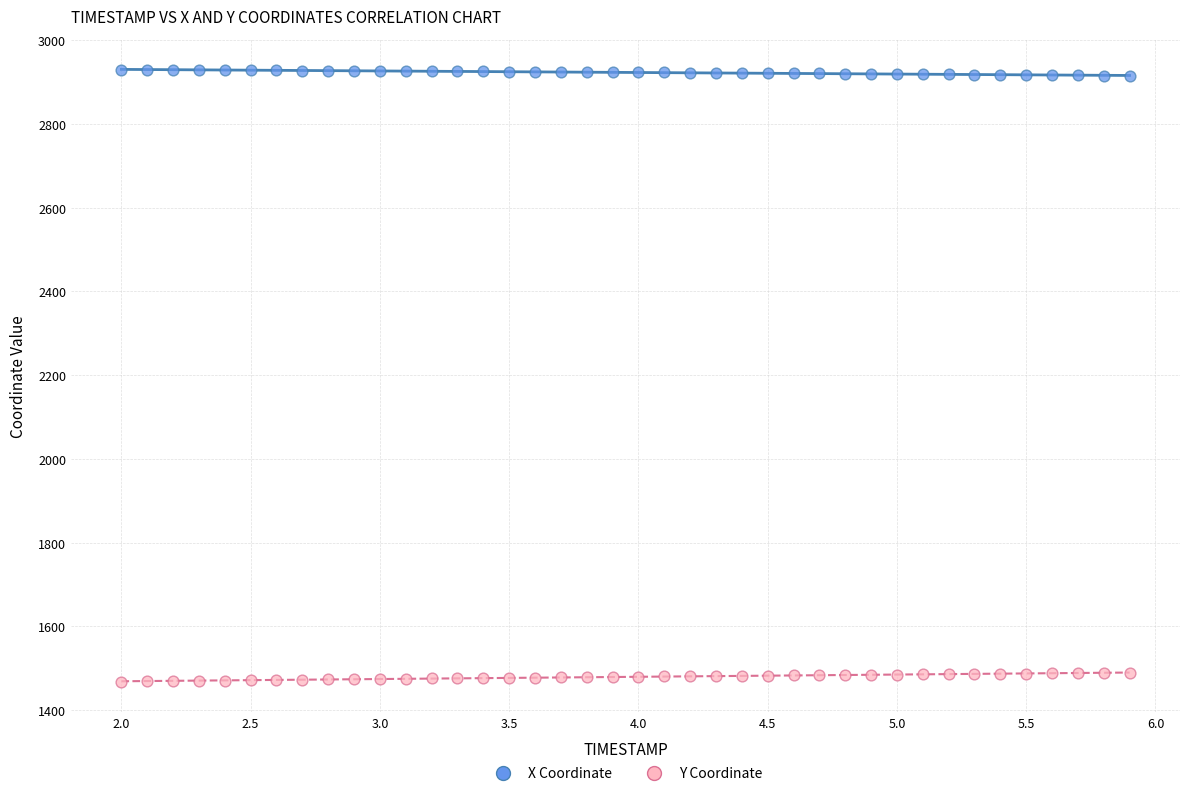

Across all data points, what is the range of X values (max minus min)?

3.9